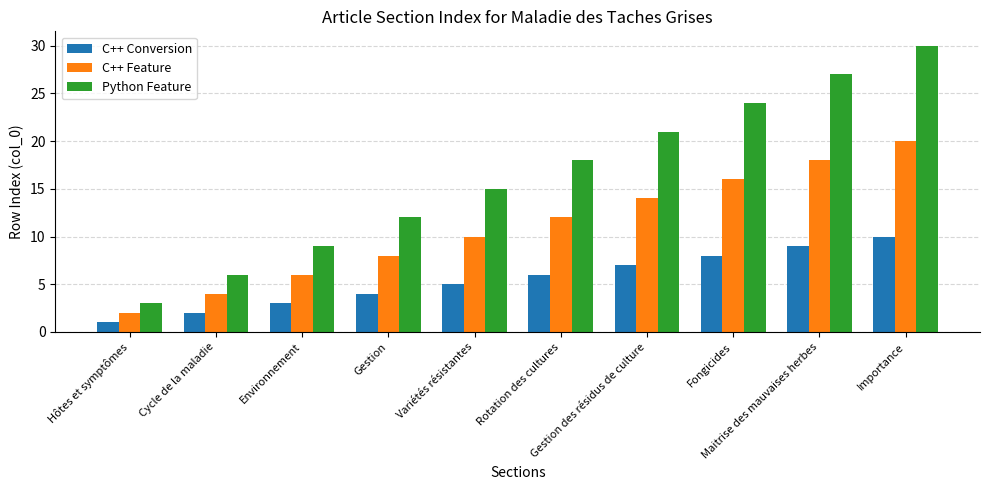

What is the spread (max minus min) of values at Importance?

20